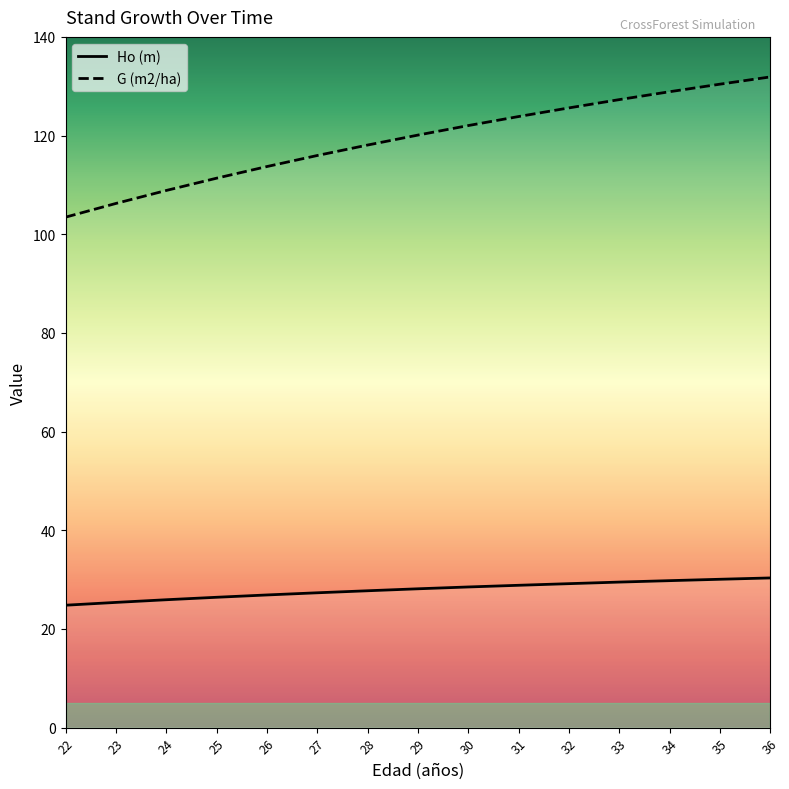

How many lines are shown in the chart?

2